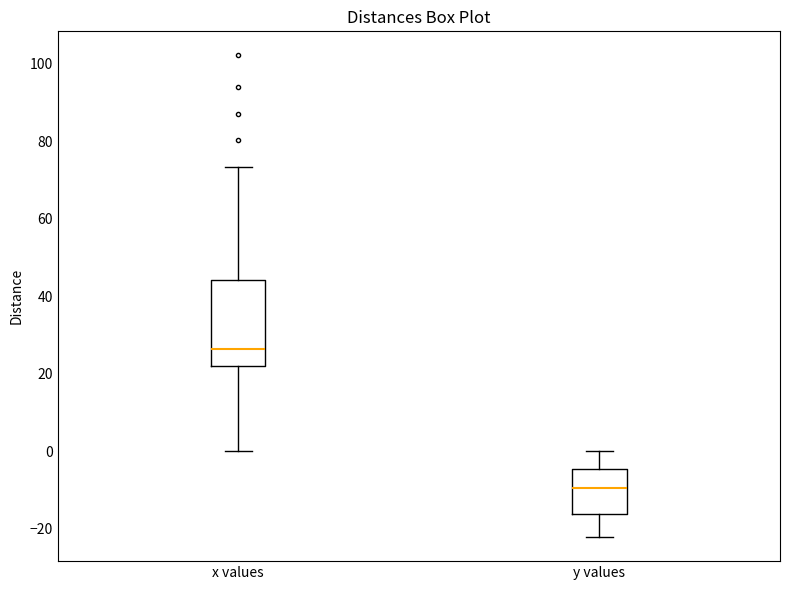

Reading left to right, read every box against the y-axis: the position of its median line, the range the box covers, and the ends of its whiskers. The values are not printed on the chart, so give them approximately, as read against the axis.

x values: median 26, box 22 to 44, whiskers 0 to 74
y values: median -10, box -16 to -4, whiskers -22 to 0